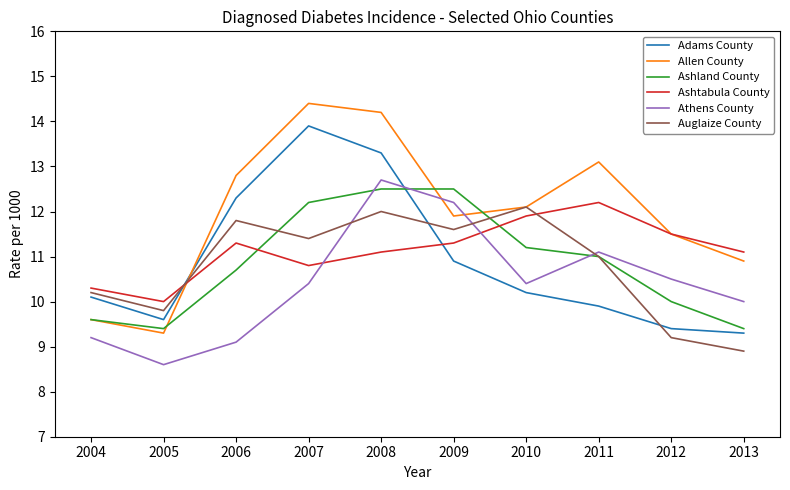

At 2009, list the series in order from smallest to largest.

Adams County, Ashtabula County, Auglaize County, Allen County, Athens County, Ashland County